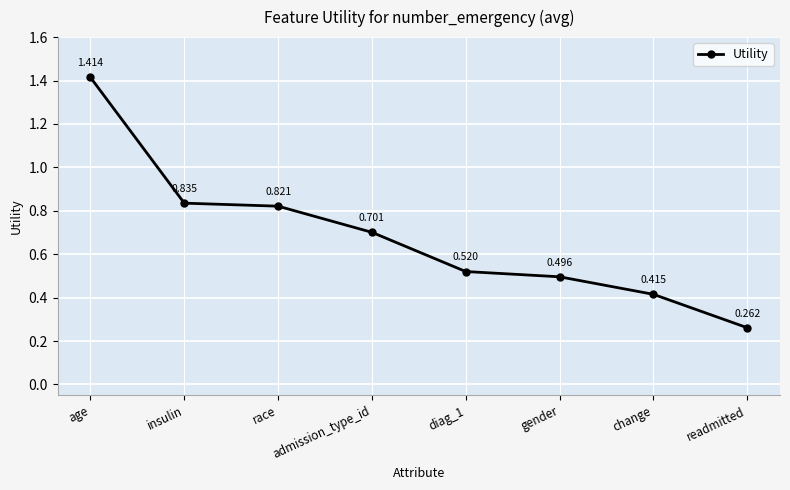

Between insulin and admission_type_id, which is larger?

insulin